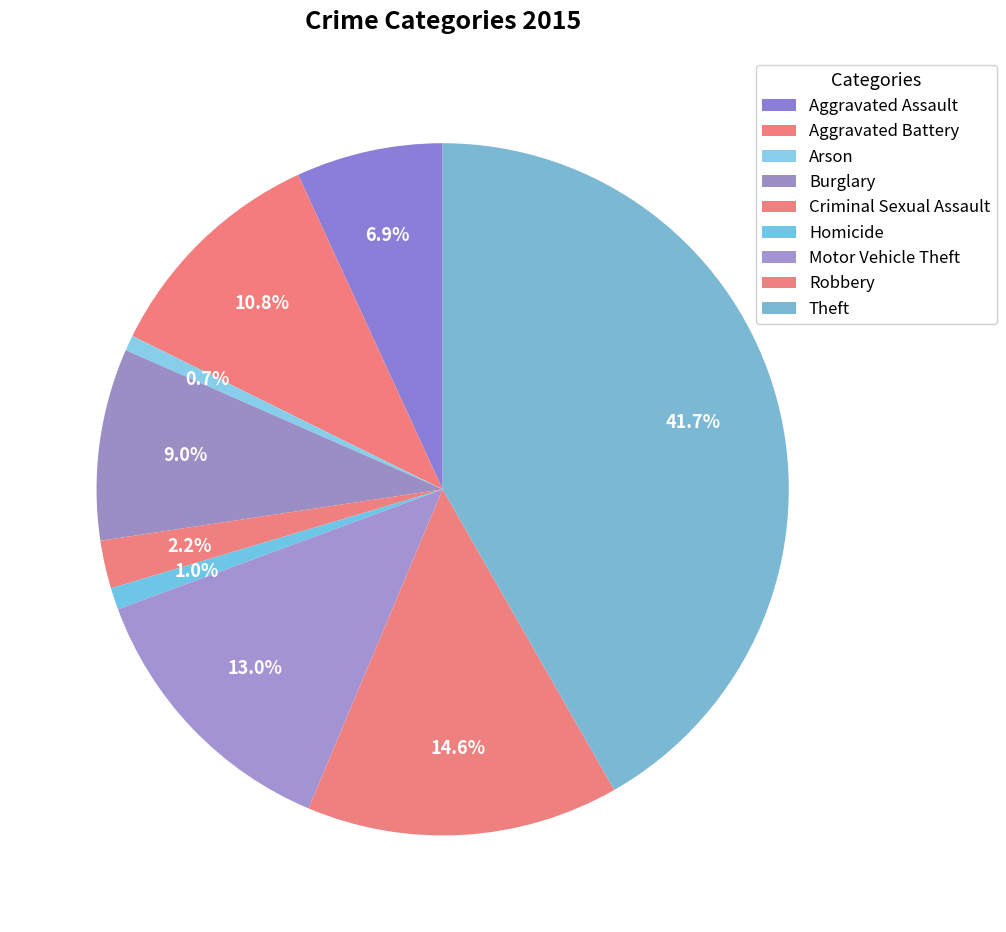

Which category has the biggest portion of the pie?

Theft